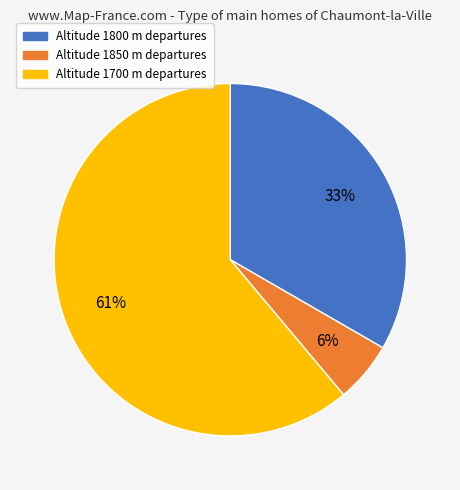

To the nearest percent, what is the average slice percentage?

33%